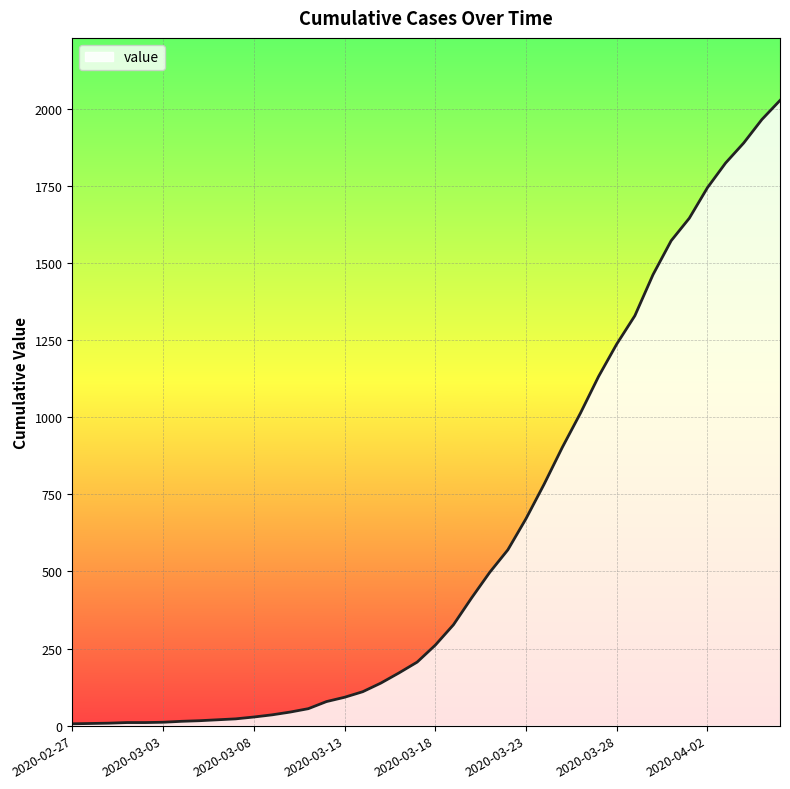

What is the maximum value shown in the chart?

2027